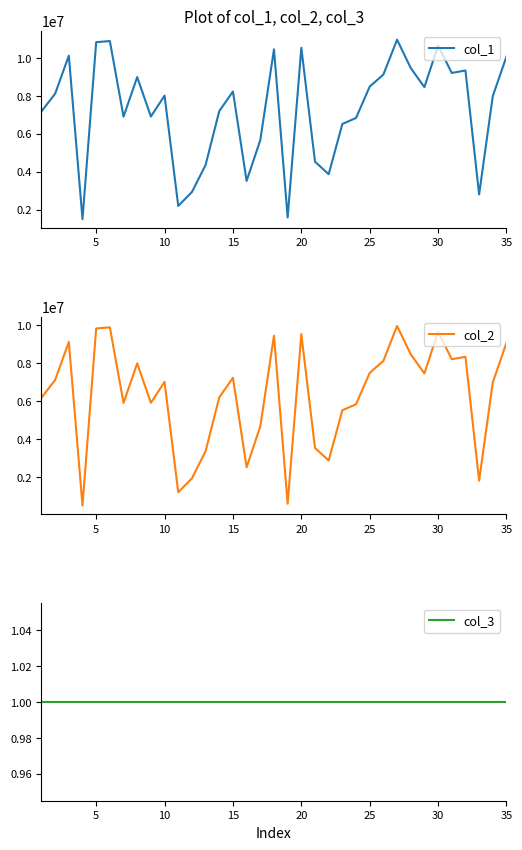

What is the maximum value for col_1?

10971157